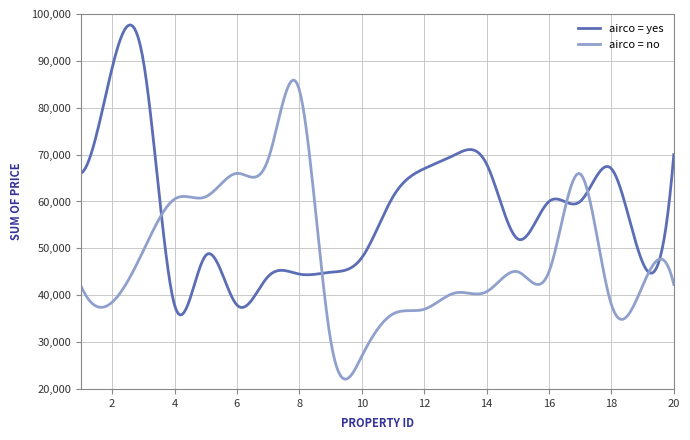

What is the highest value of the airco = yes series?

97667.8